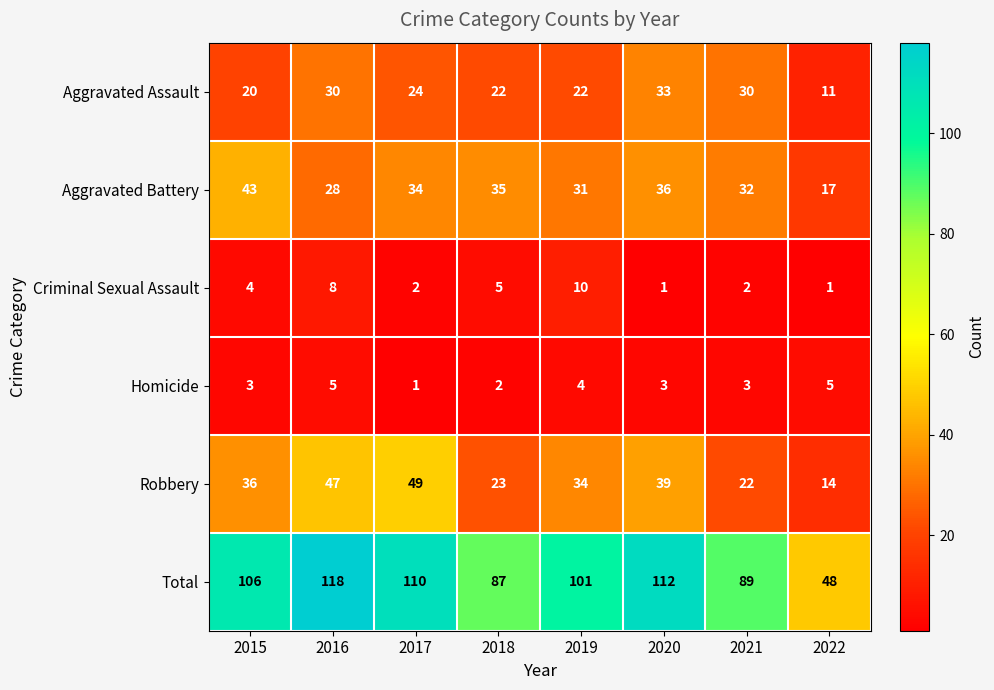

What is the maximum value for Homicide?

5